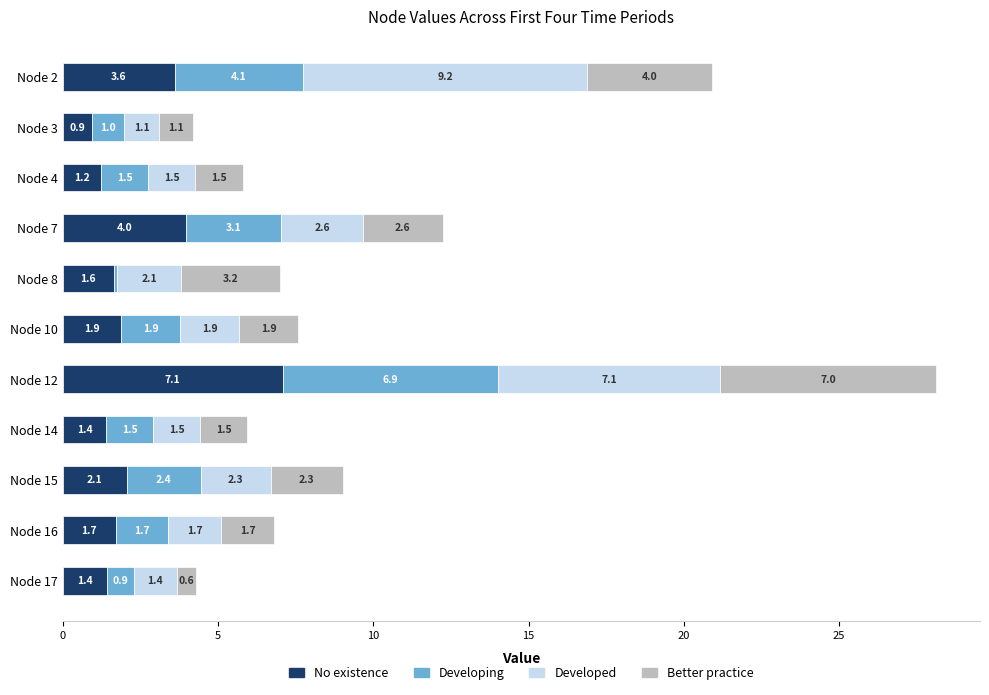

What is the total value across all series at Node 12?

28.1